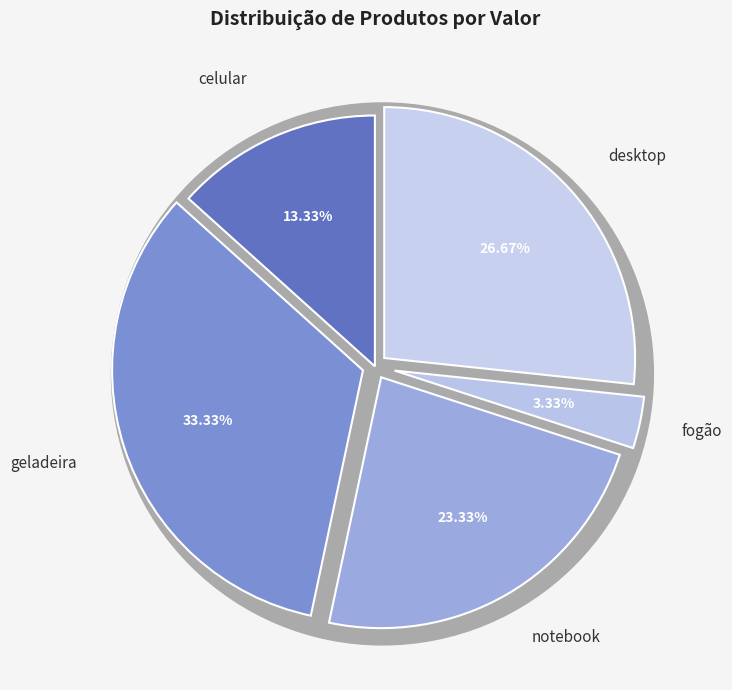

What is the ratio of the value at fogão to the value at desktop?

0.1